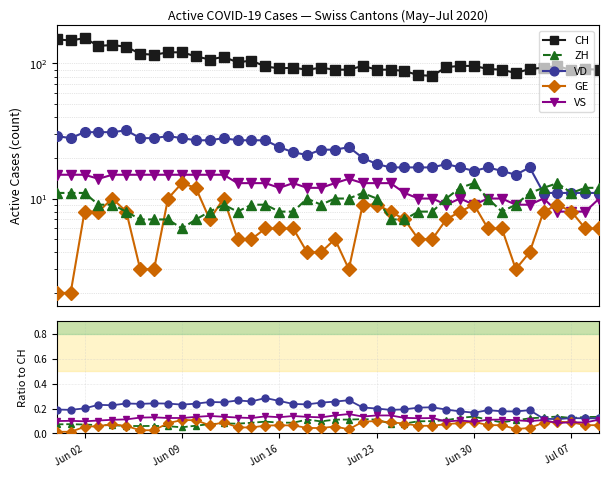

Which series has the largest range (max minus min)?

CH